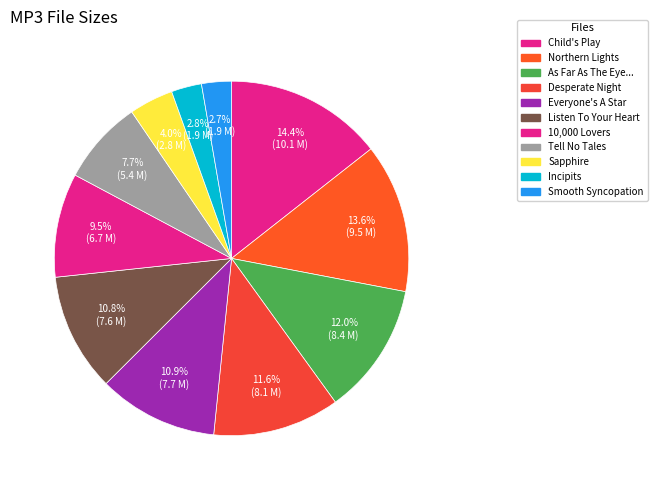

How many segments does this pie chart have?

11